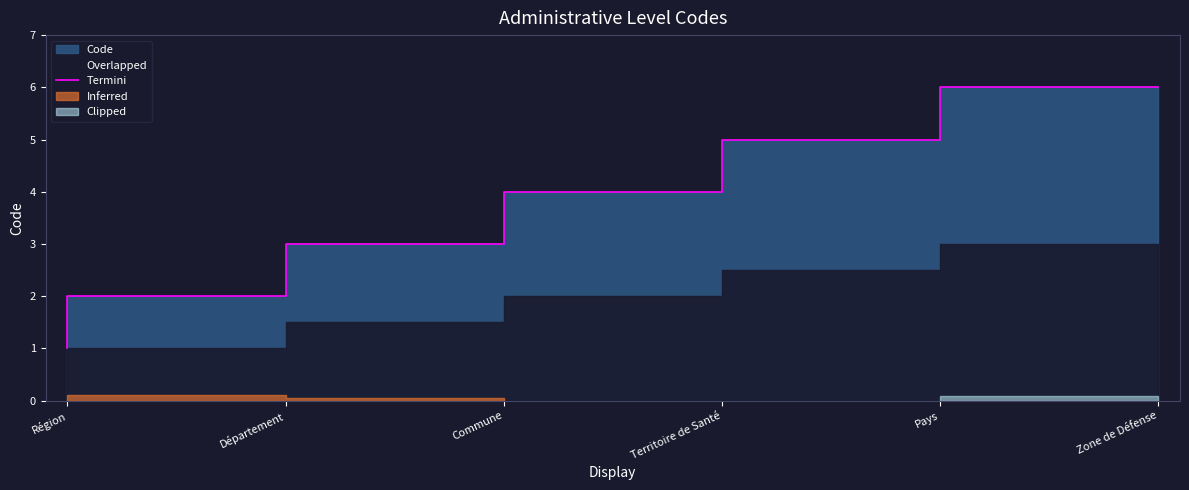

Reading right to left, what are all the values shown in this chart?

Zone de Défense=6	Pays=5	Territoire de Santé=4	Commune=3	Département=2	Région=1